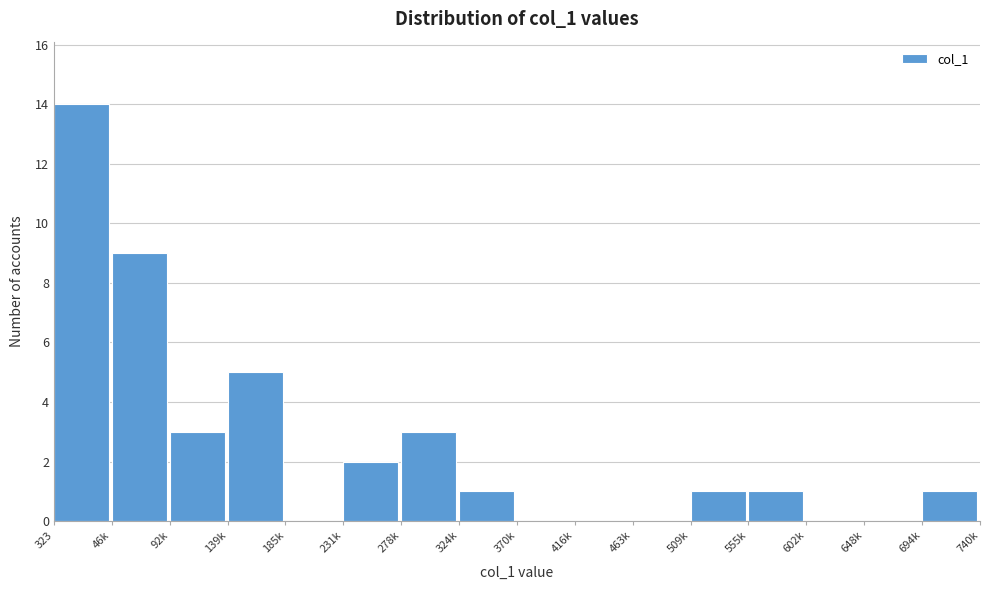

Reading left to right, list all the values displayed in this chart.

323=14	46k=9	92k=3	139k=5	185k=0	231k=2	278k=3	324k=1	370k=0	416k=0	463k=0	509k=1	555k=1	602k=0	648k=0	694k=1